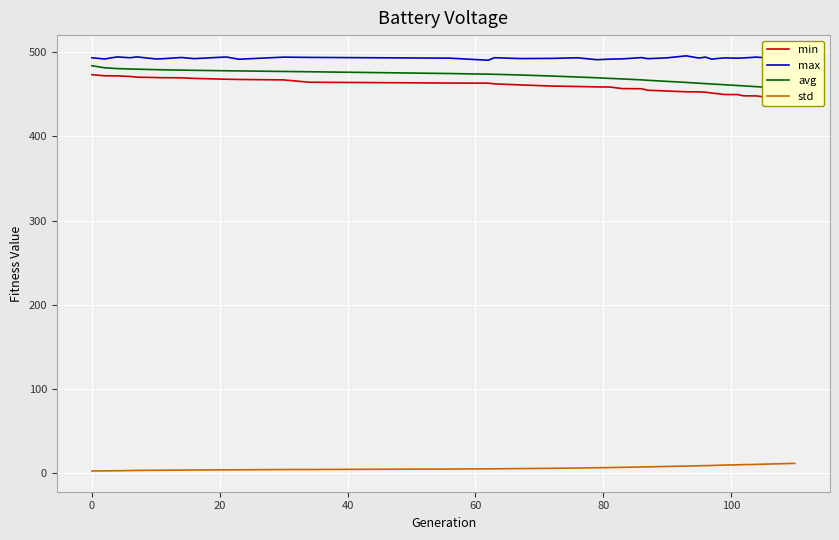

True or false: max and std intersect in this chart.

False